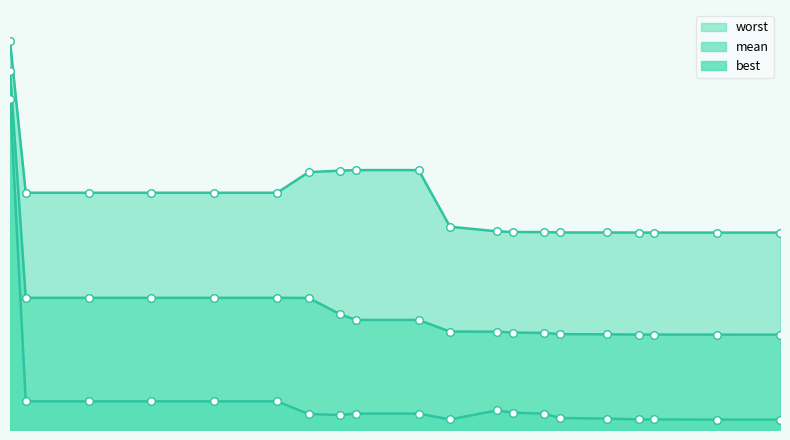

Which series has the largest total across all categories?

worst